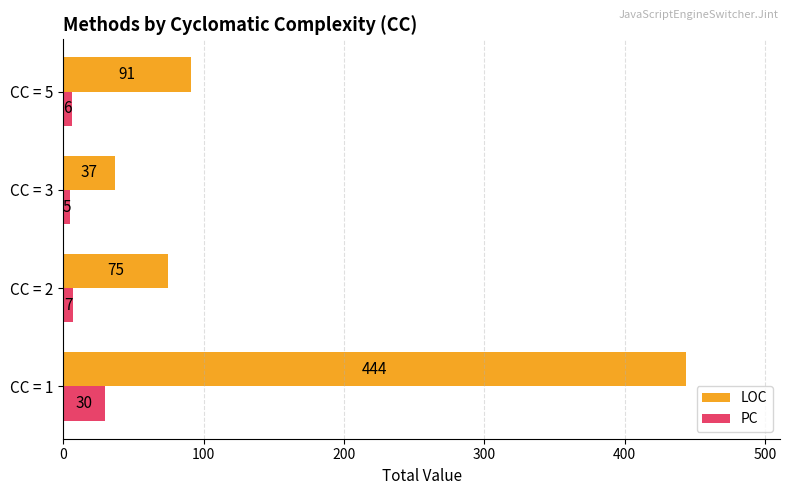

What is the sum of all LOC values?

647